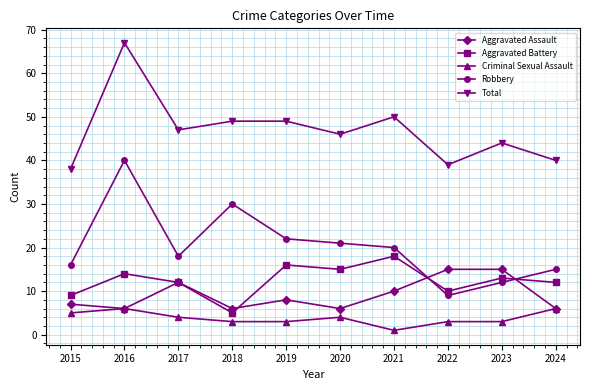

How many distinct data groups are displayed?

5